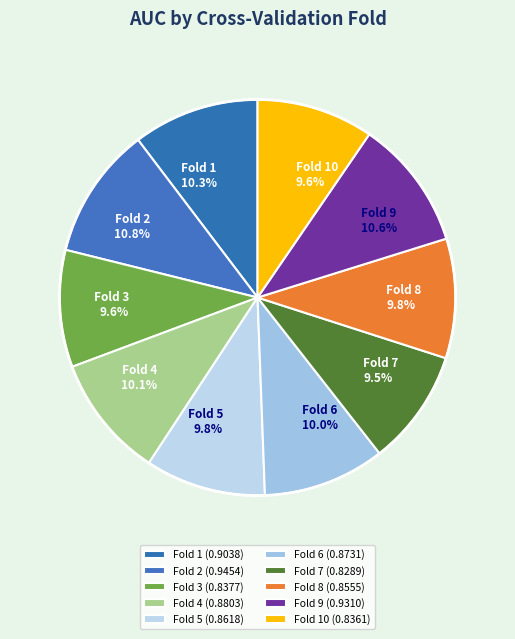

How much of the chart is everything except Fold 5?

90.2%